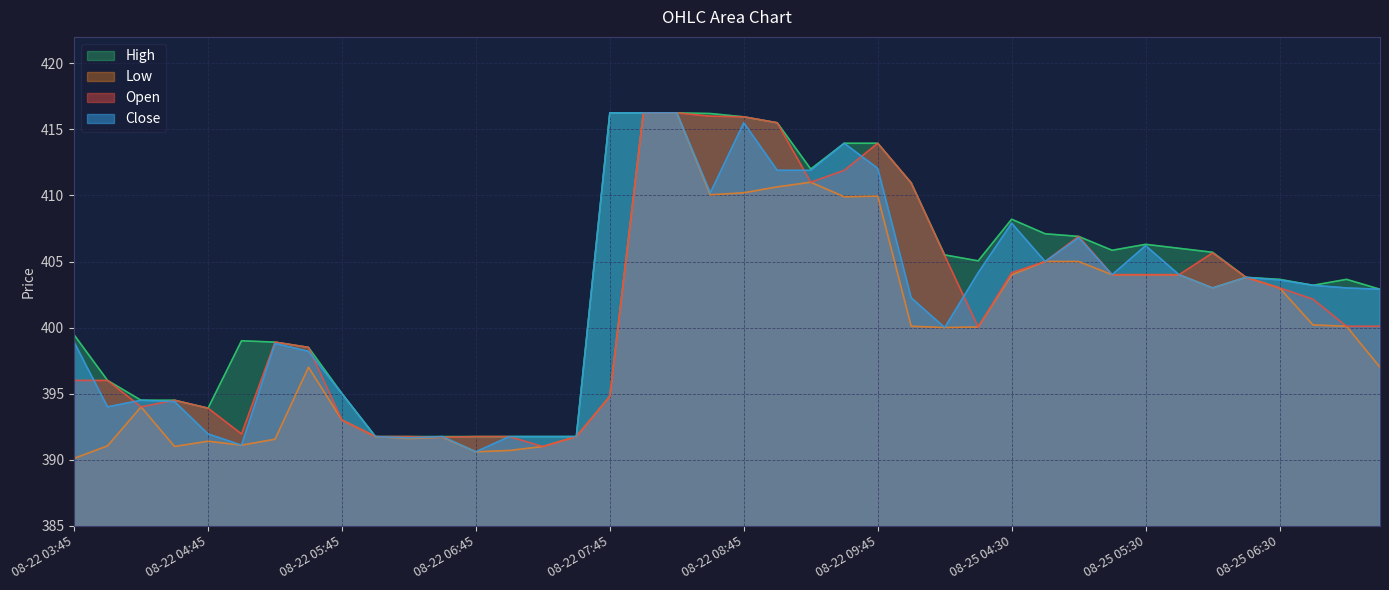

Between 2025-08-22 07:30 and 2025-08-25 05:15, which series saw the biggest shift?

High